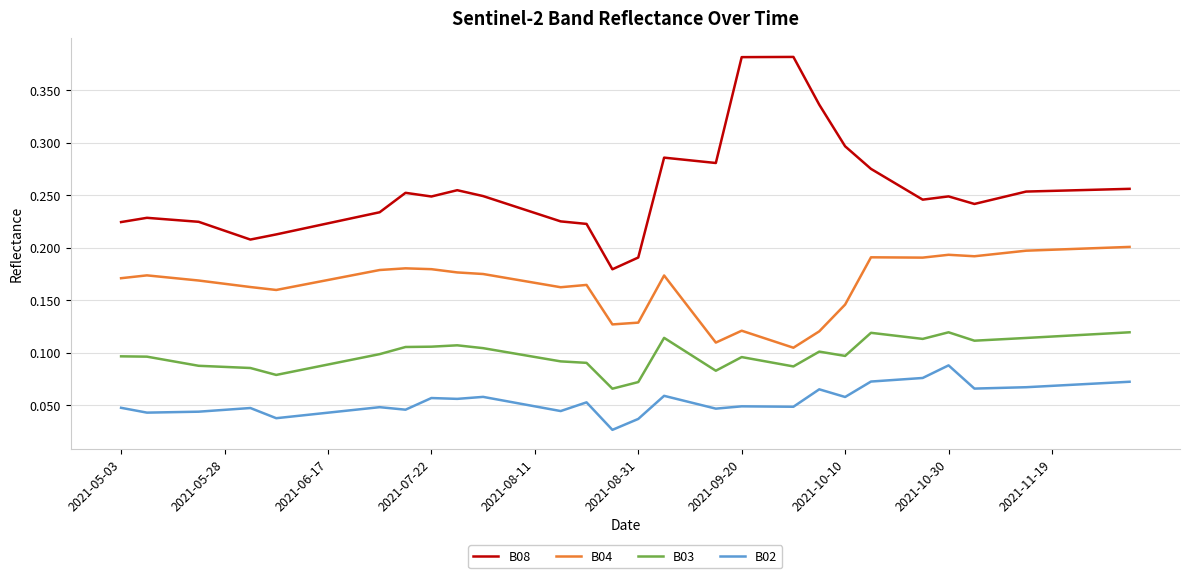

How many B08 values are between 0 and 1?

40